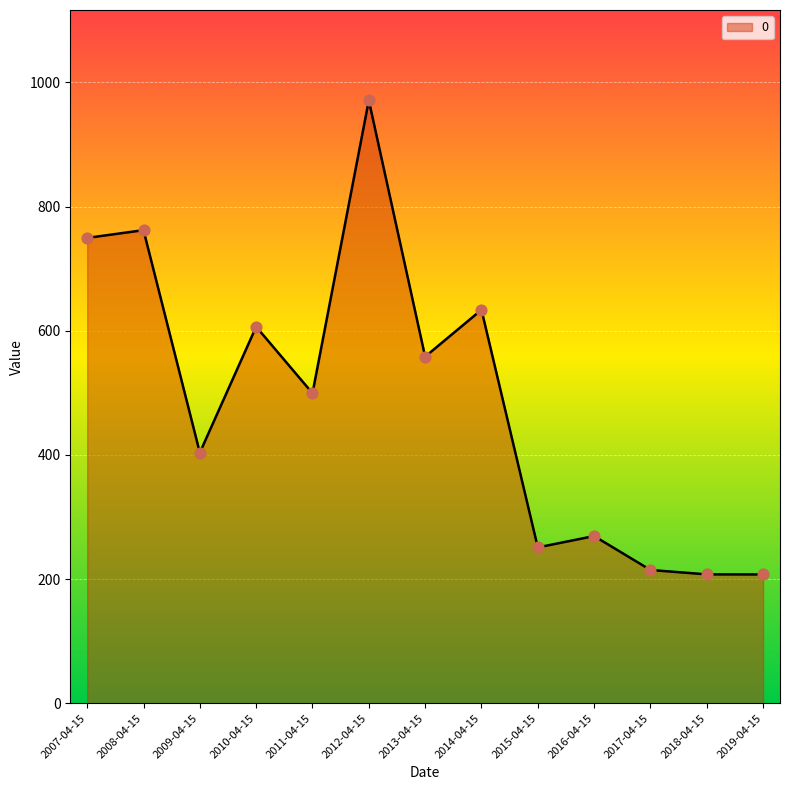

Approximately how many times larger is the value at 2012-04-15 compared to 2009-04-15?

2.4